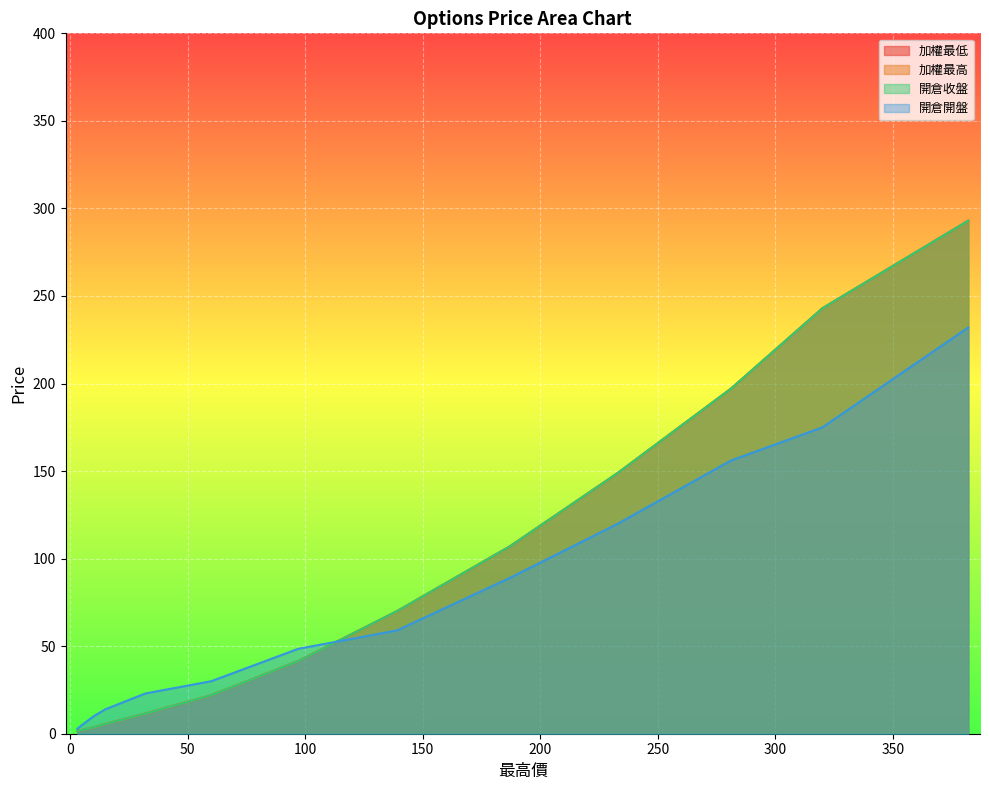

What is the value of the 開倉收盤 point at the 6th from the left?

70.0